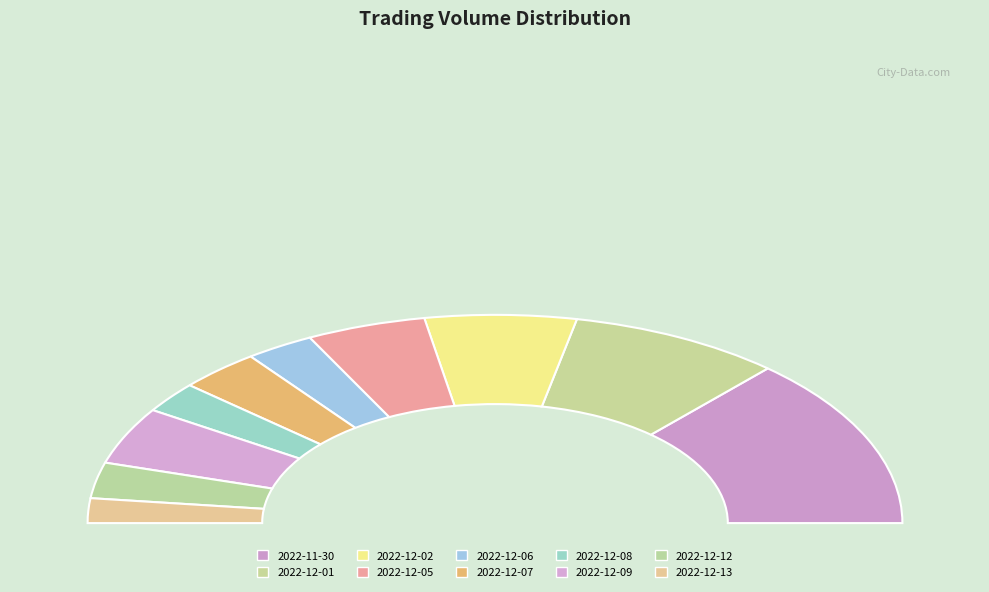

Is it true that 2022-12-13 is 17% of the pie?

False